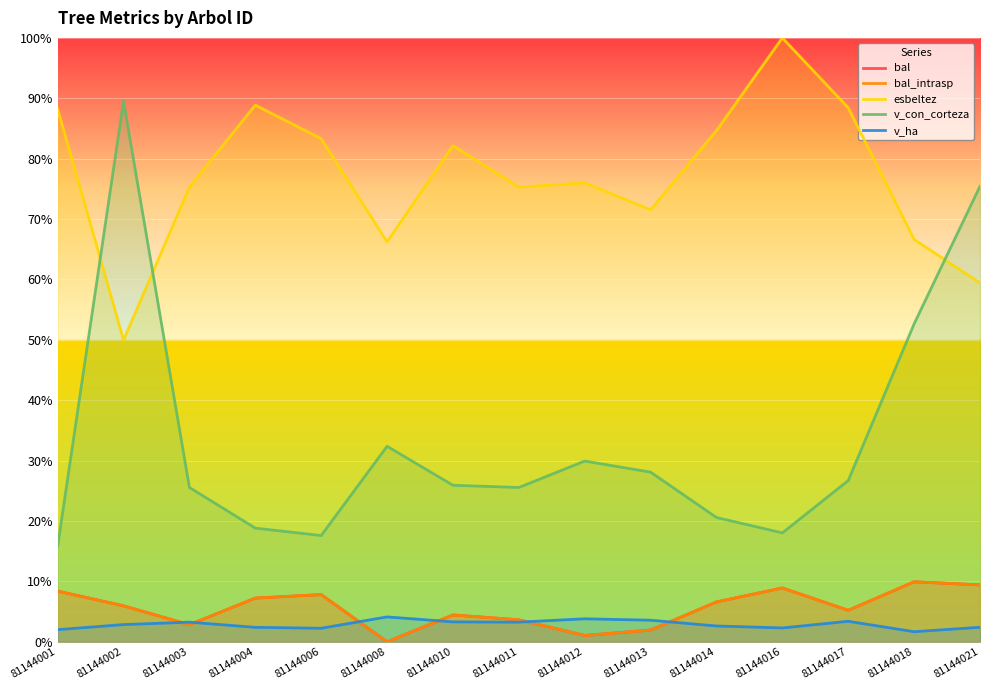

Between 81144002 and 81144017, which series saw the biggest shift?

v_con_corteza